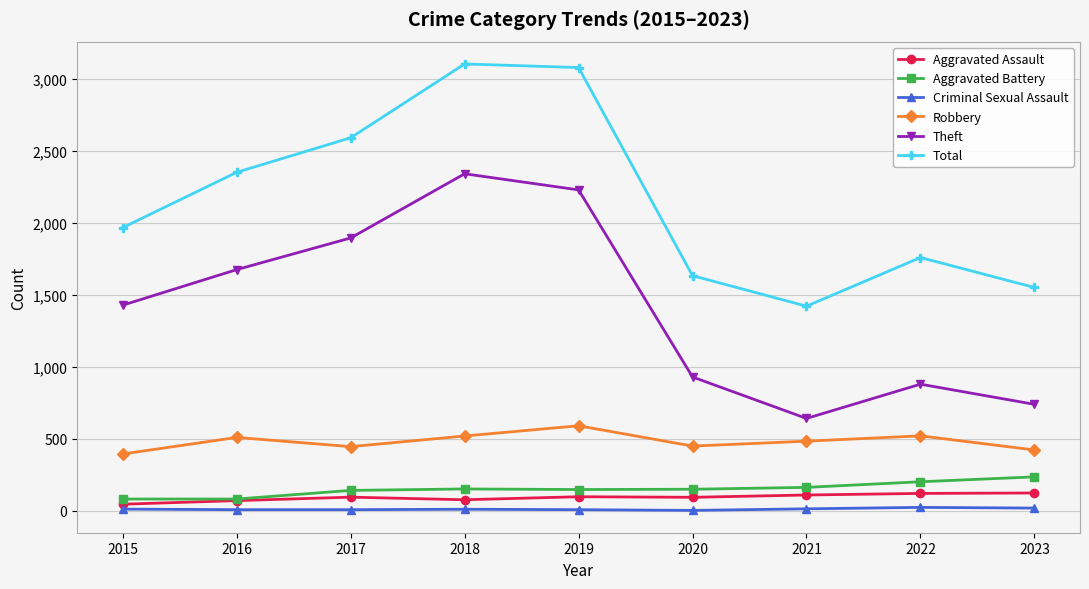

What is the sum of all Aggravated Assault values?

836